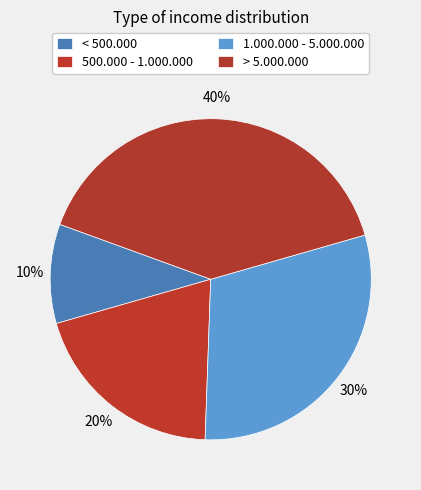

How many segments does this pie chart have?

4